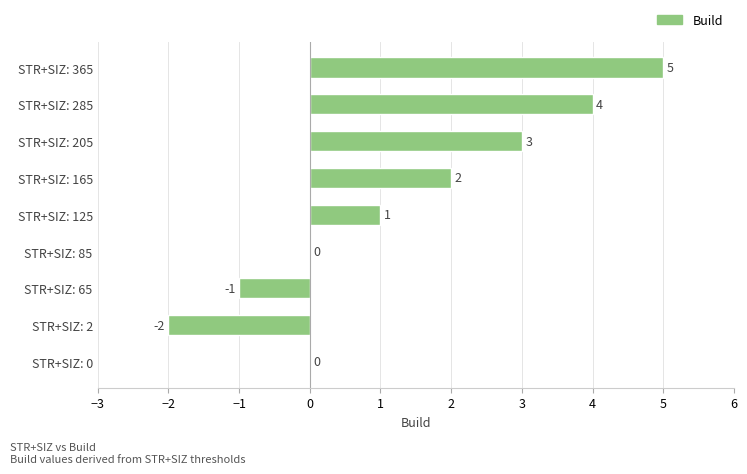

Reading top to bottom, extract all data points from this chart.

STR+SIZ: 365=5	STR+SIZ: 285=4	STR+SIZ: 205=3	STR+SIZ: 165=2	STR+SIZ: 125=1	STR+SIZ: 85=0	STR+SIZ: 65=-1	STR+SIZ: 2=-2	STR+SIZ: 0=0